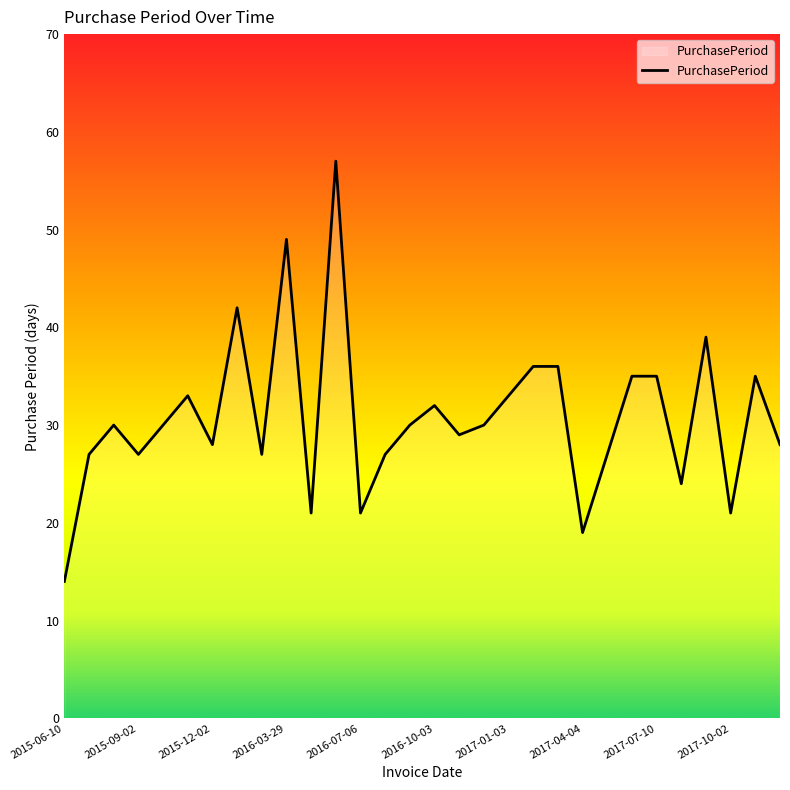

What is the smallest value displayed?

14